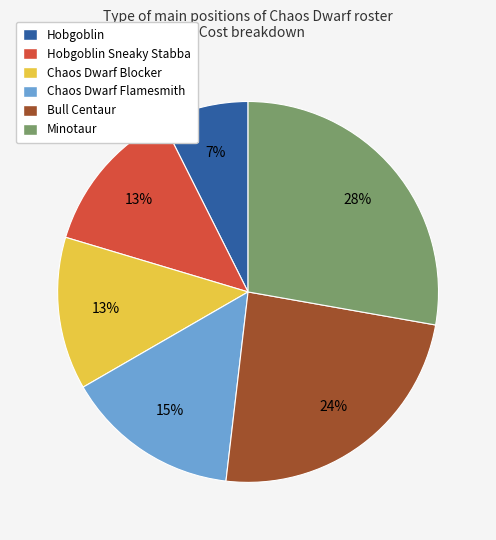

Is it true that Chaos Dwarf Flamesmith is 15% of the pie?

True